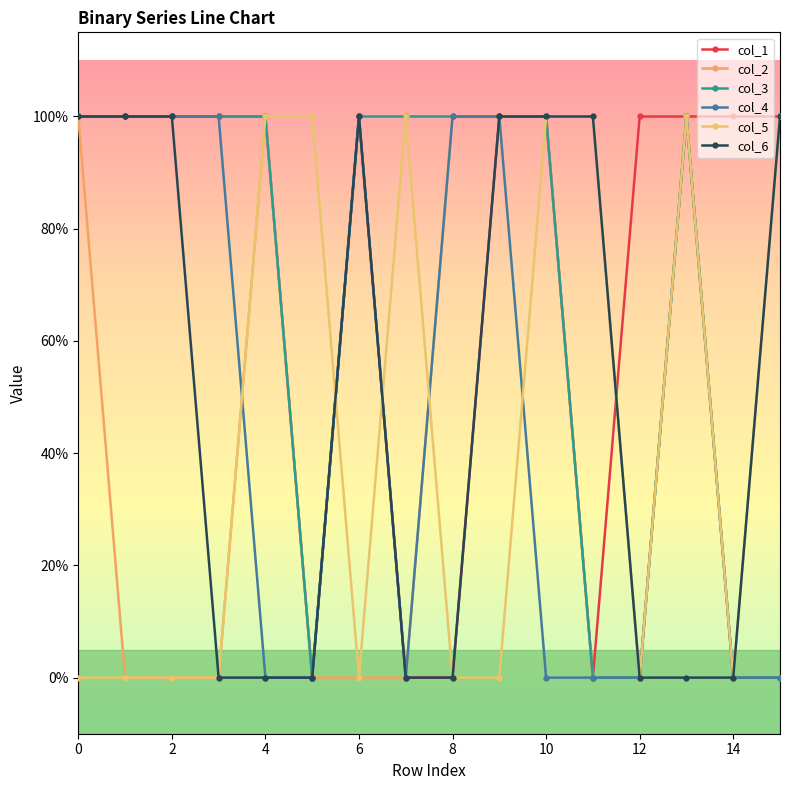

Does the chart have visible grid lines?

No